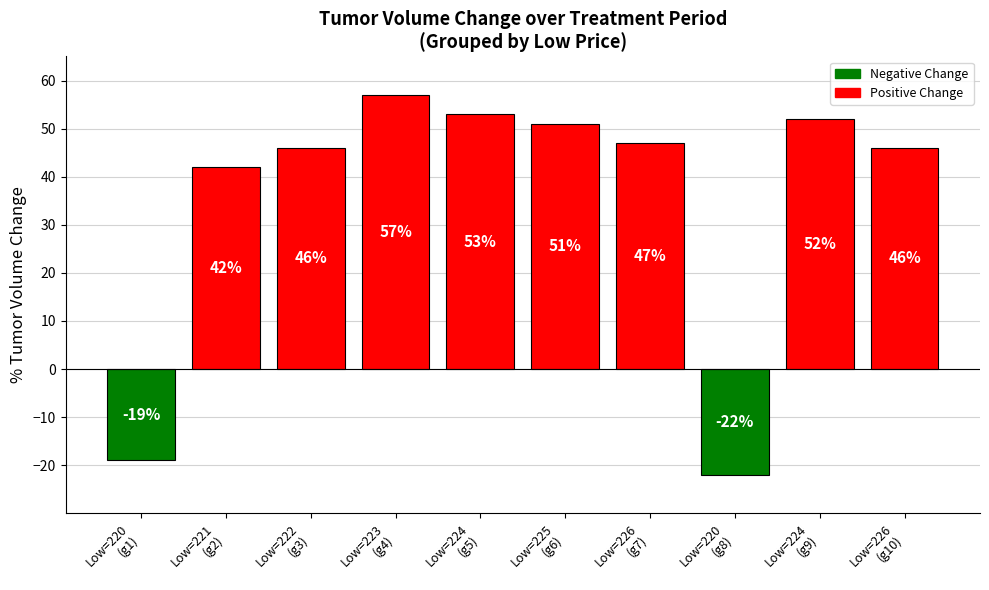

Reading left to right, extract all data points from this chart.

-19	42	46	57	53	51	47	-22	52	46